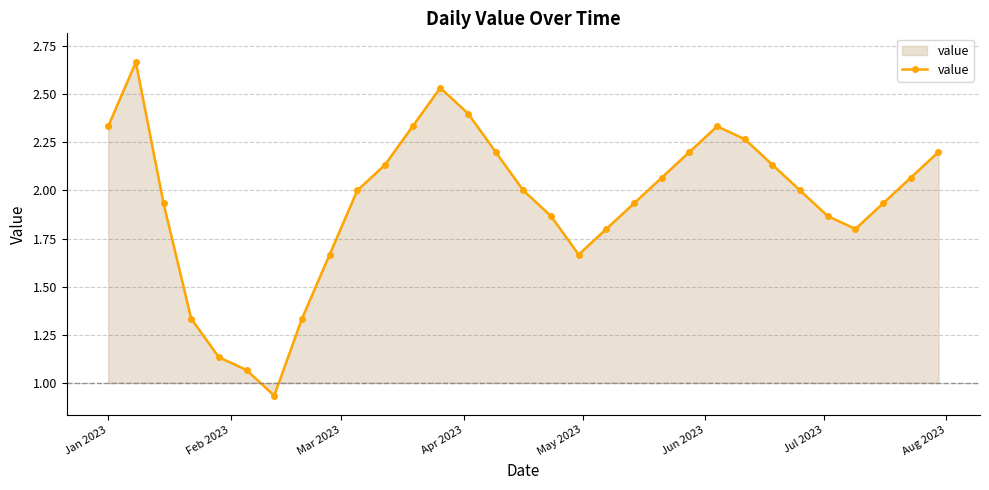

Count the number of categories in the chart.

31